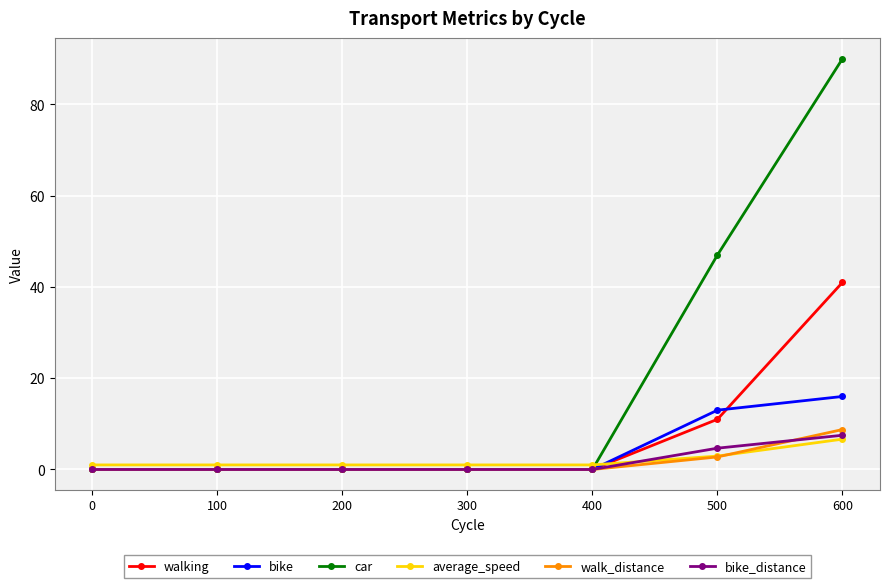

What is the value of the average_speed point at the 4th from the left?

1.0